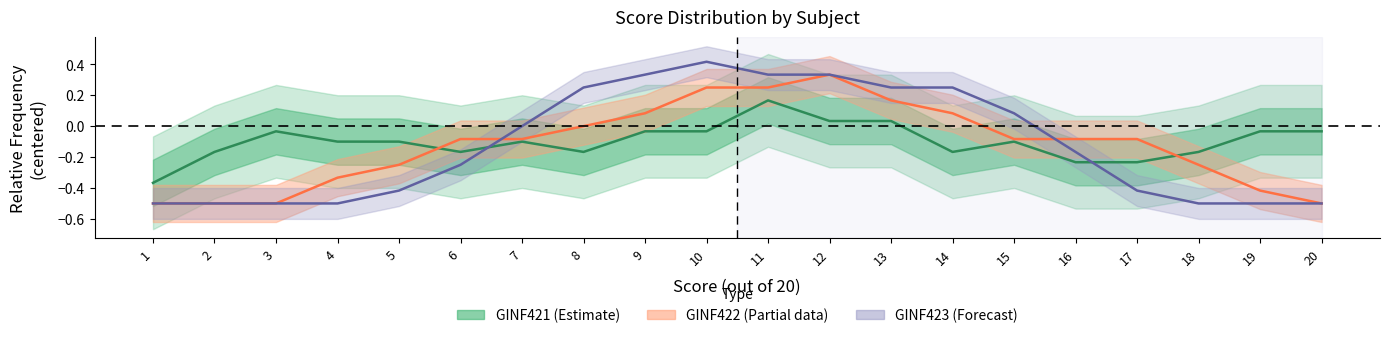

Where is the first local minimum for GINF422 mean?

11